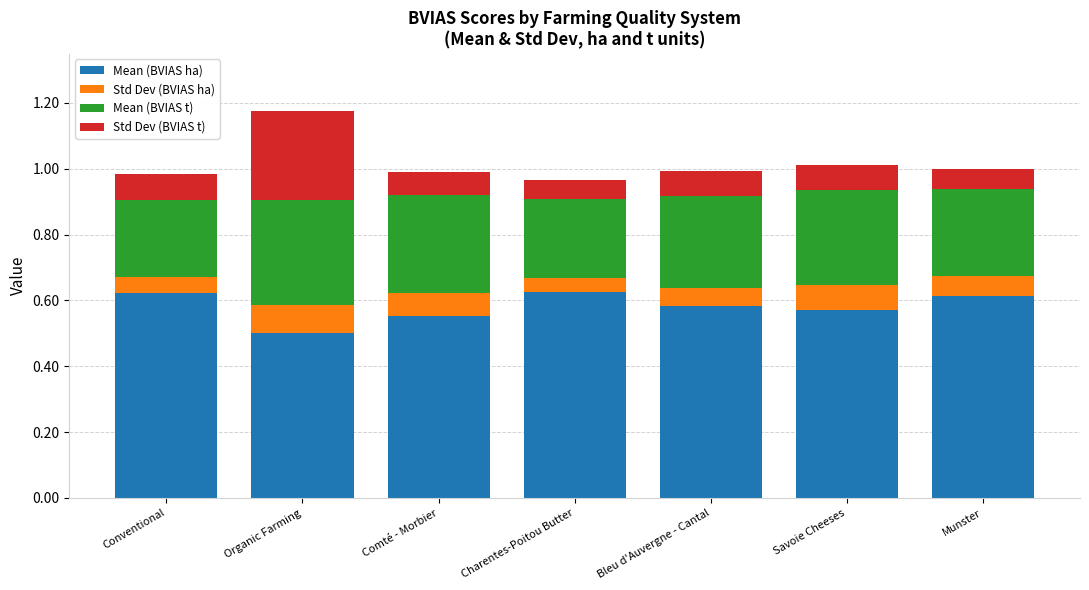

What are all the series names shown in the legend?

Mean (BVIAS ha), Std Dev (BVIAS ha), Mean (BVIAS t), Std Dev (BVIAS t)